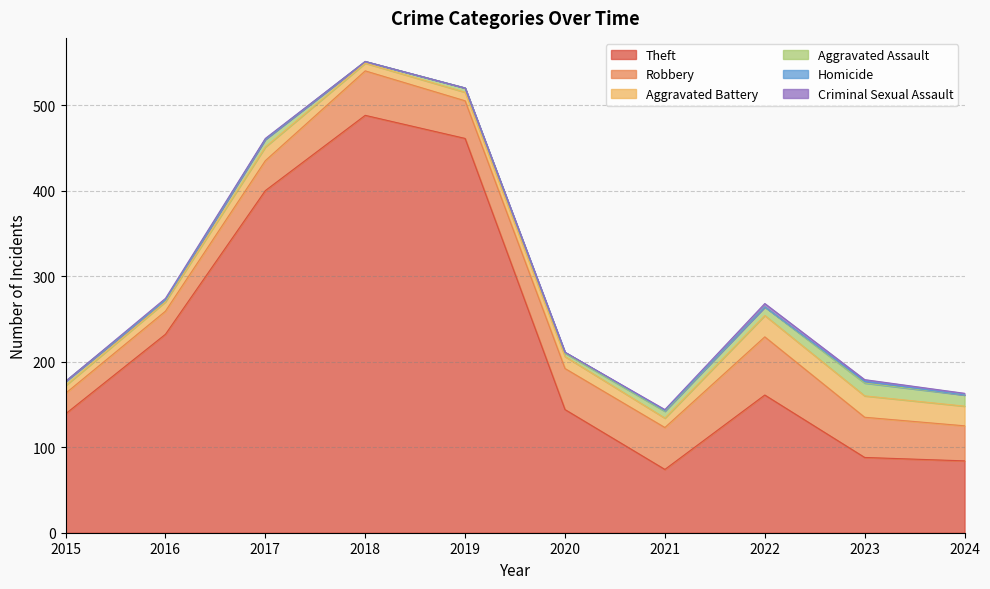

What is the average value of the Aggravated Assault series?

7